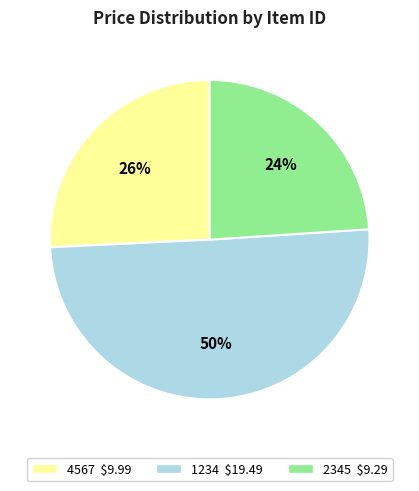

Do 1234 and 2345 together represent more than half of the pie?

Yes